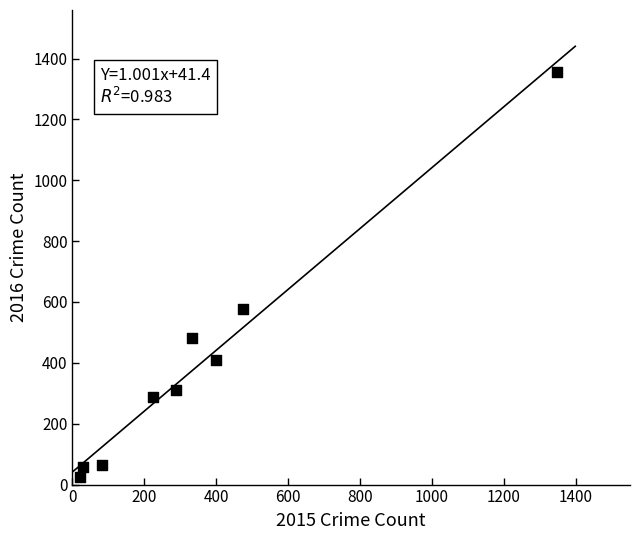

What is the range of Y values (max minus min)?

1330